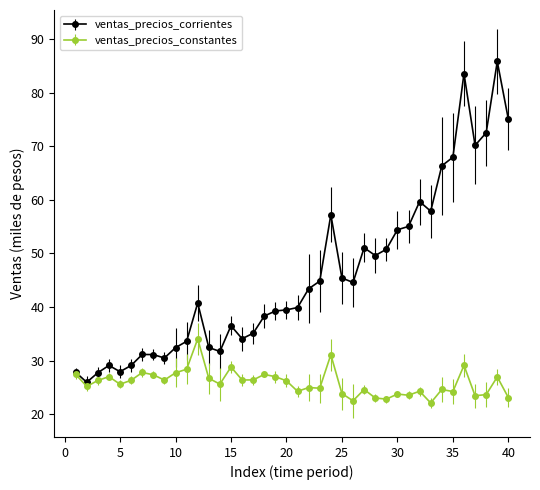

Which series has the widest spread of values?

ventas_precios_corrientes